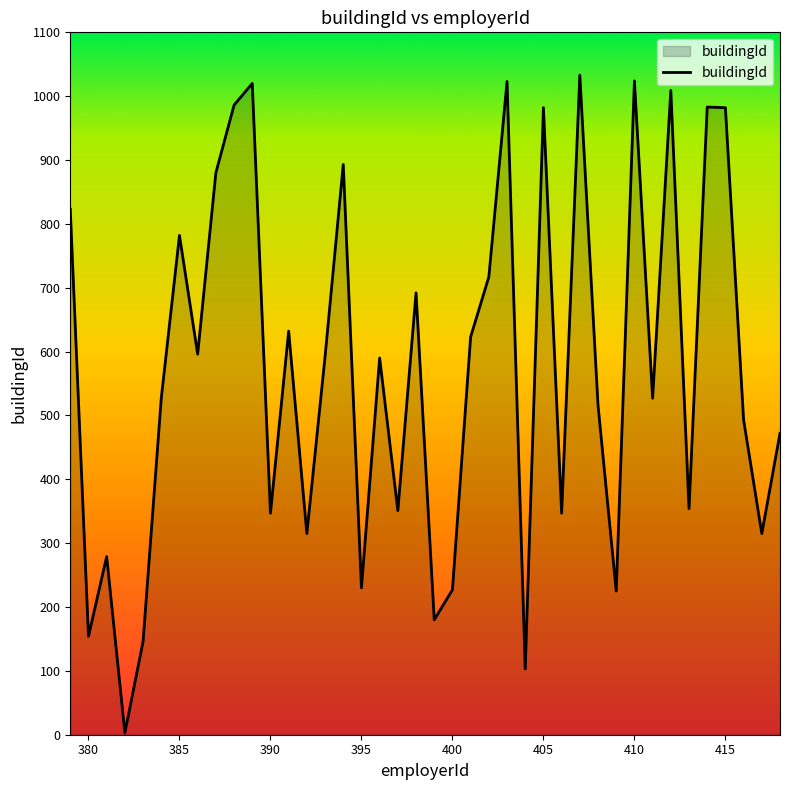

What is the difference between the maximum and minimum values?

1030